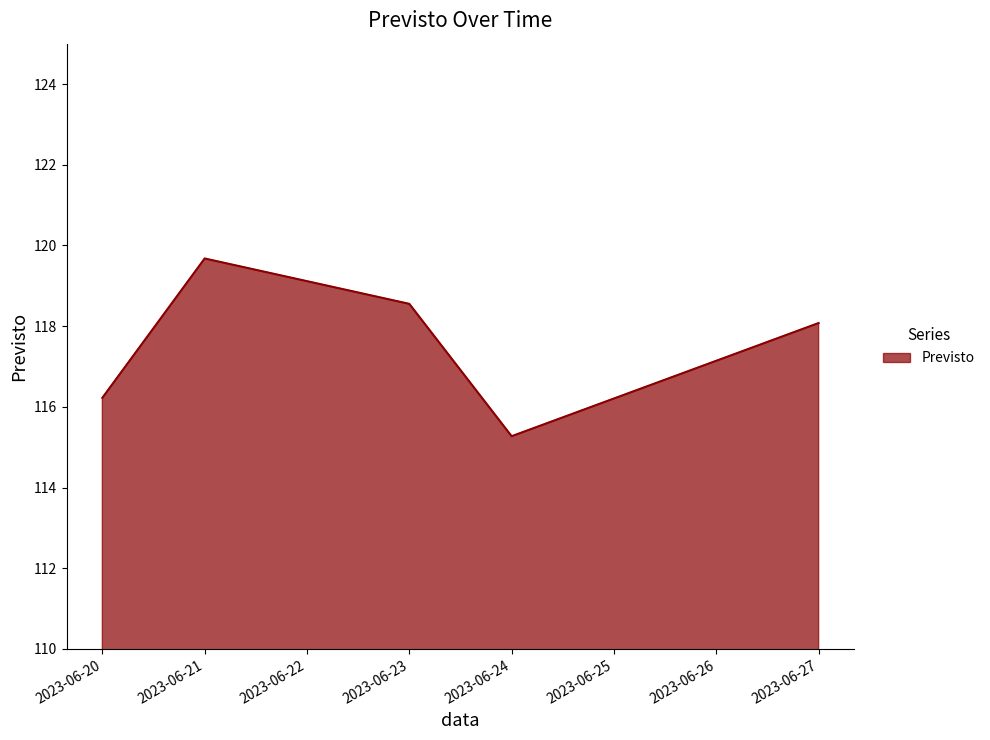

At which label does the data first exceed 118?

2023-06-21